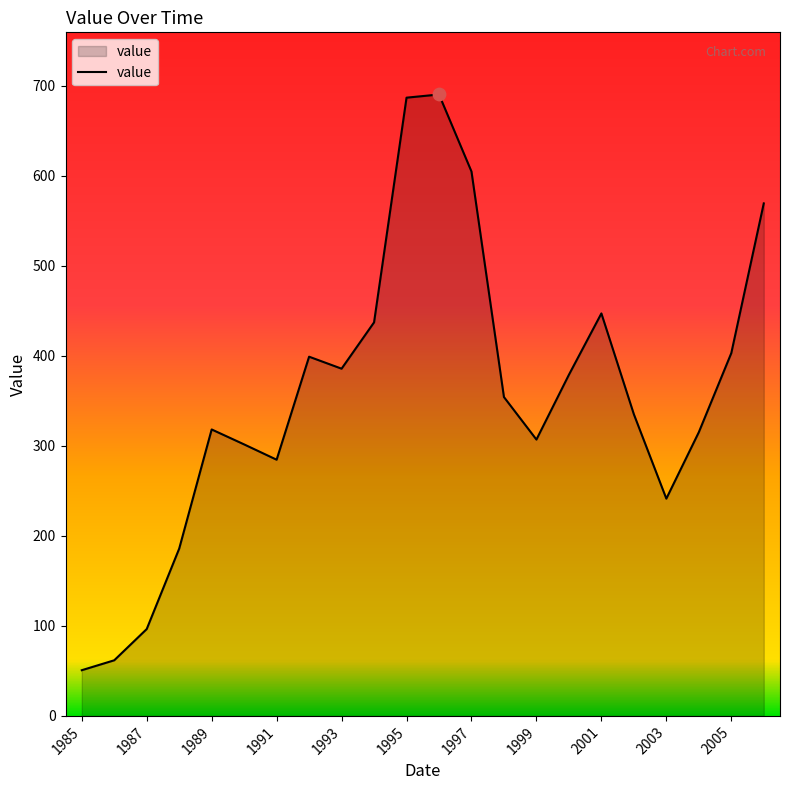

What is the smallest value displayed?

50.8